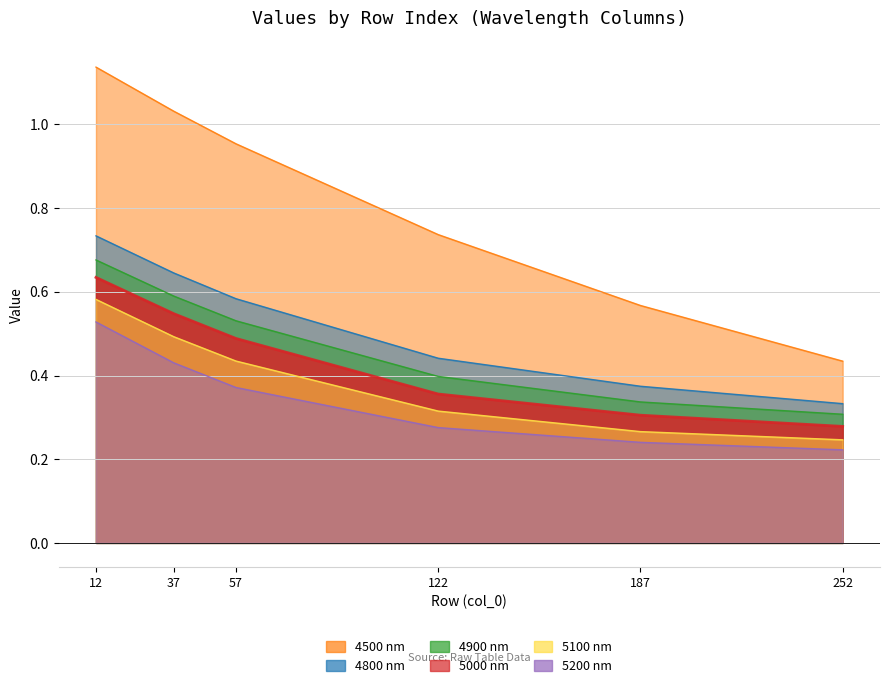

List the labels in order of 5200 value, largest first.

12, 37, 57, 122, 187, 252